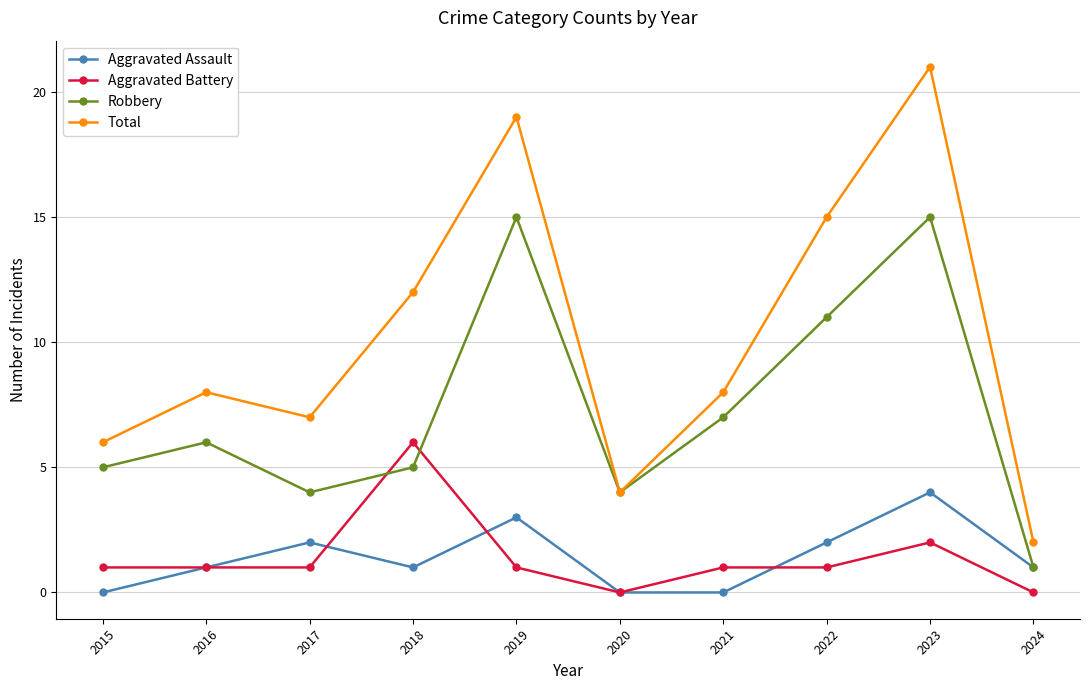

What is the average value of the Total series?

10